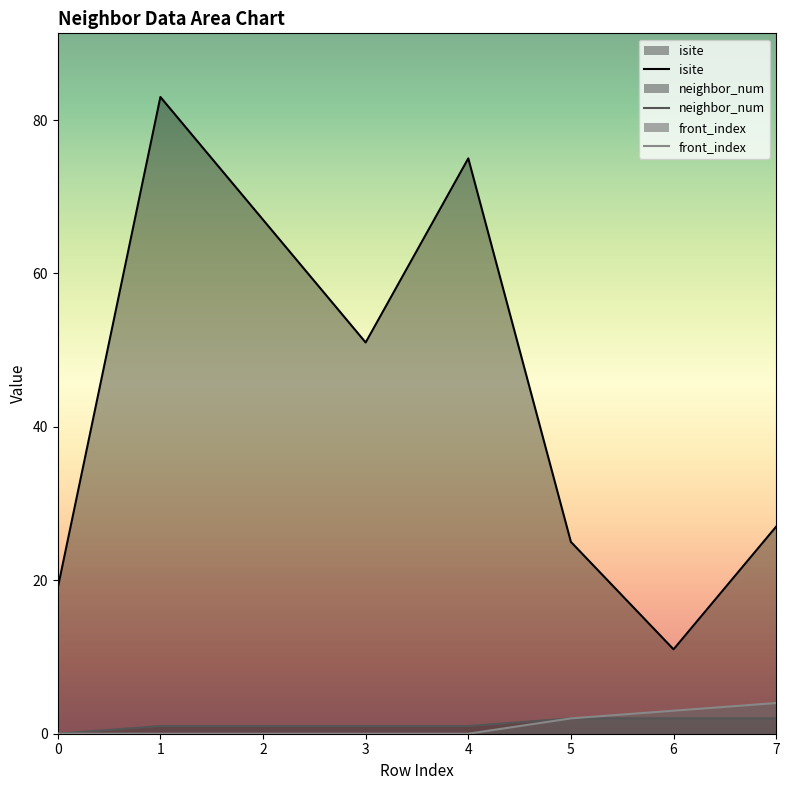

Reading left to right, extract all data points from this chart.

isite: 0=19	1=83	2=67	3=51	4=75	5=25	6=11	7=27
neighbor_num: 0=0	1=1	2=1	3=1	4=1	5=2	6=2	7=2
front_index: 0=0	1=0	2=0	3=0	4=0	5=2	6=3	7=4